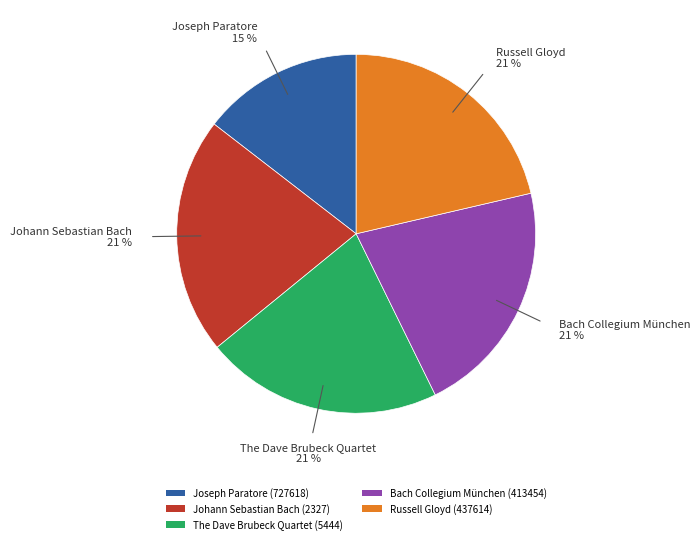

To the nearest percent, what is the combined percentage of Joseph Paratore (727618) and Bach Collegium München (413454)?

36%